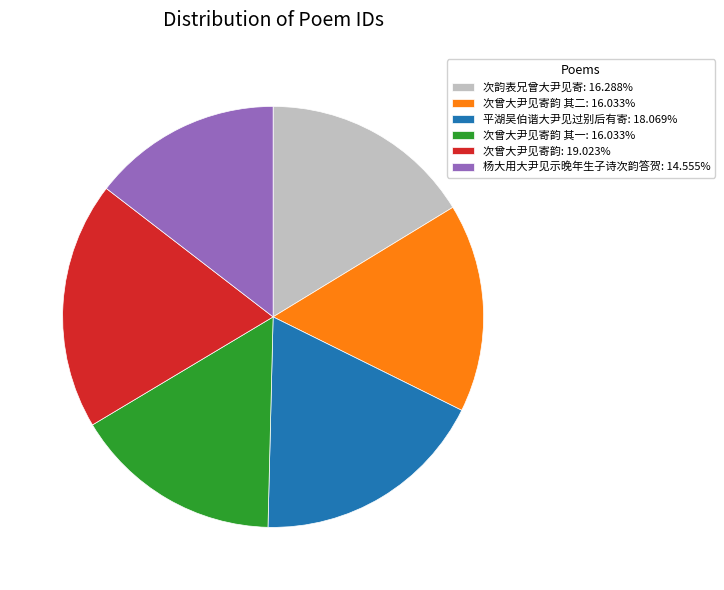

Does 次曾大尹见寄韵 其一: 16.033% represent more than half of the total?

No